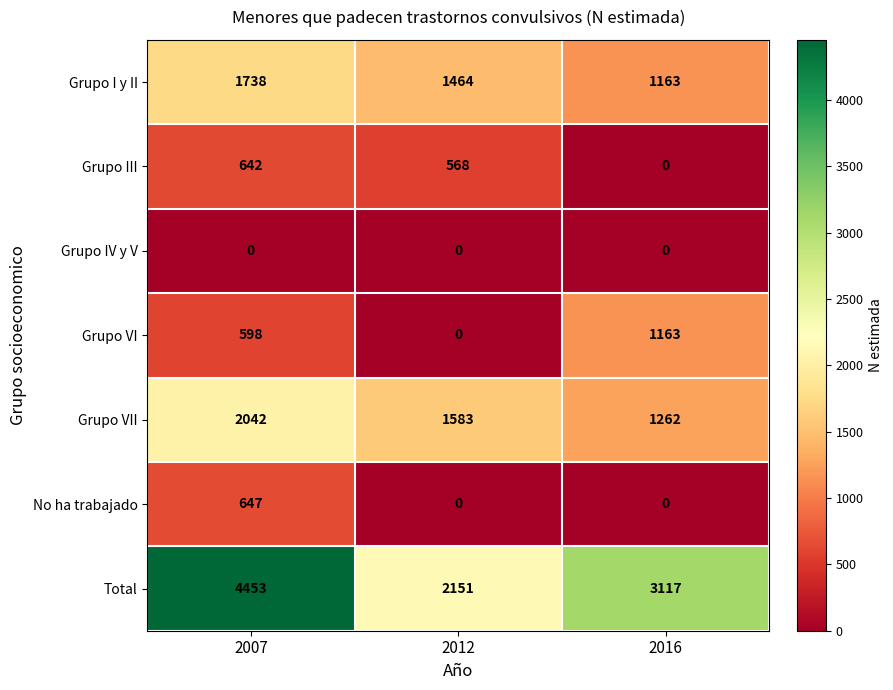

Which label corresponds to the largest value in the chart?

2007